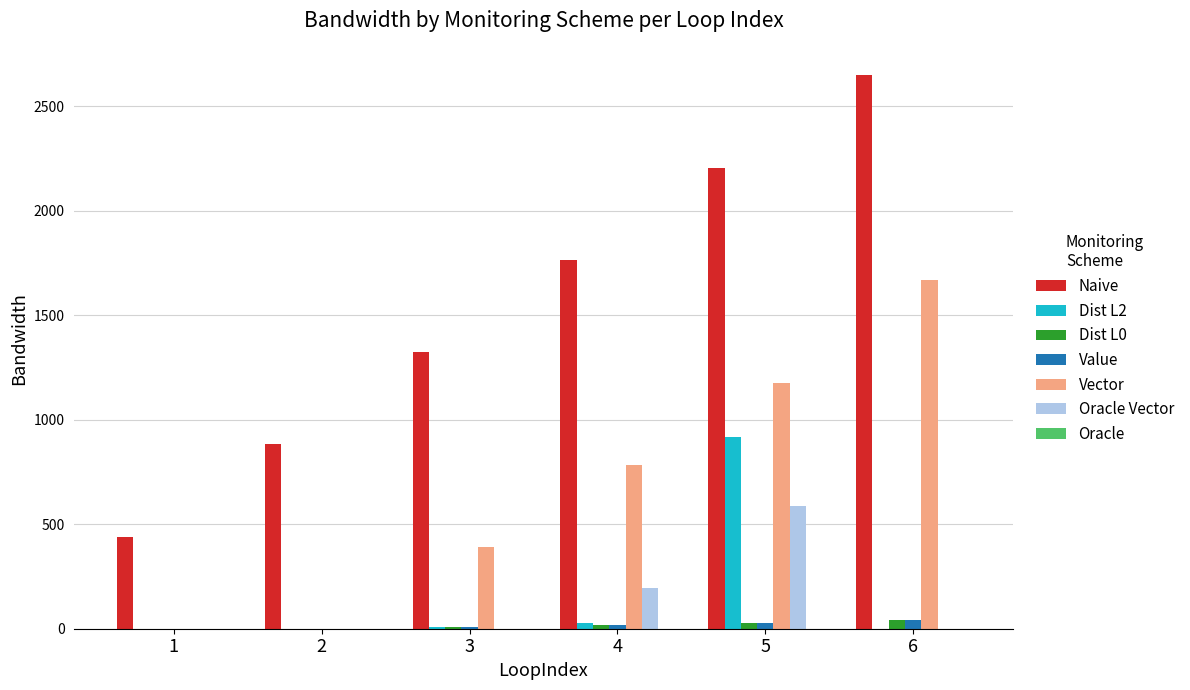

At which category is the sum across all series the highest?

5